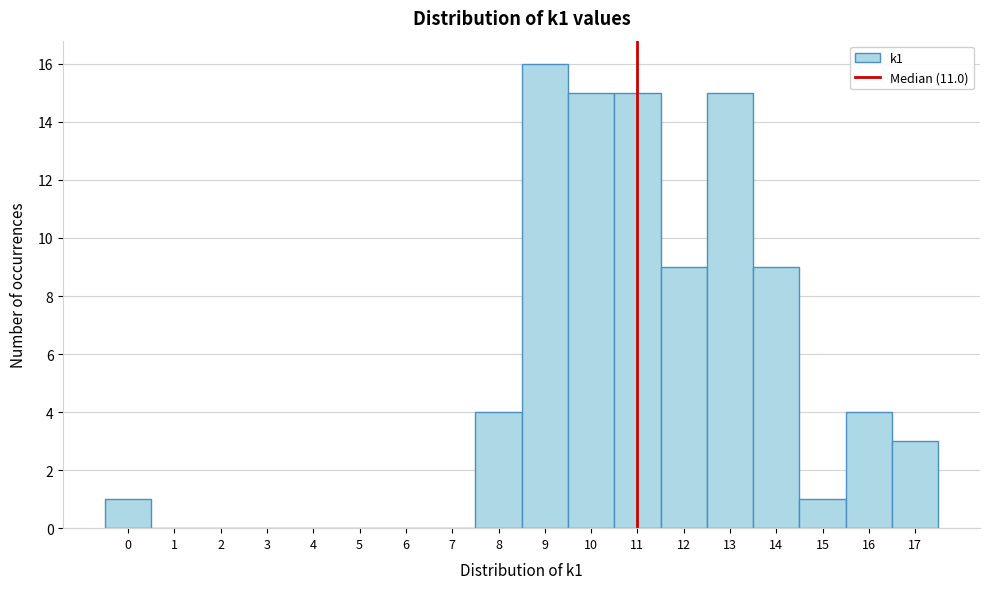

How tall is the bar that spans 15.5 to 16.5 on the x-axis? The values are not printed on the chart, so give them approximately, as read against the axis.

4